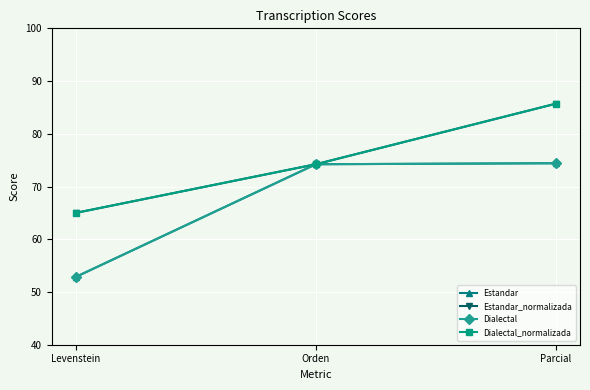

What is the label of the 2nd point from the right?

Orden